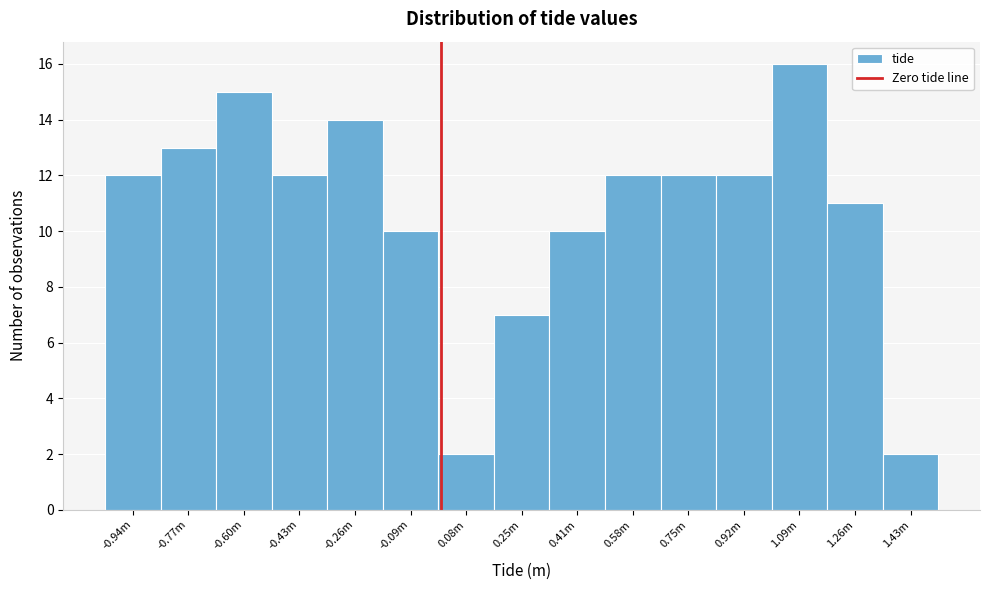

Reading left to right, list all the values displayed in this chart.

12	13	15	12	14	10	2	7	10	12	12	12	16	11	2